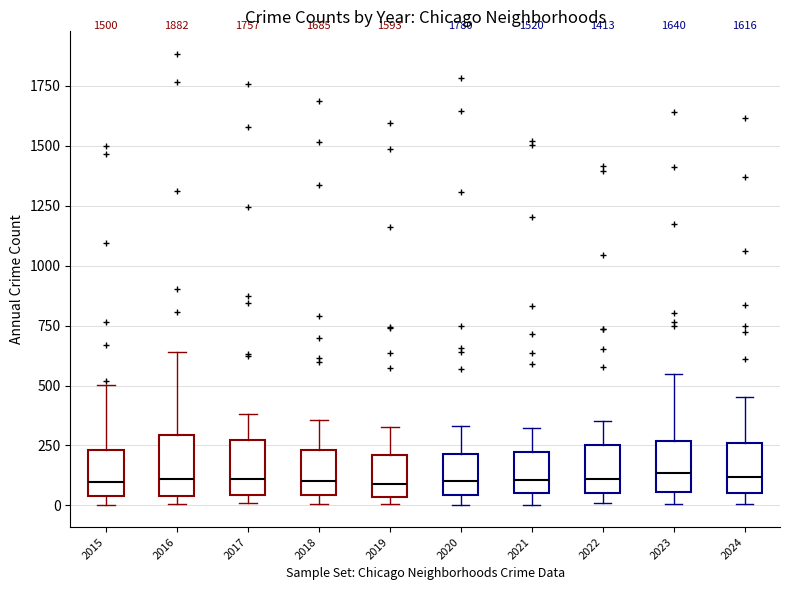

Where is the lower edge of the box at x = 2017 on the y-axis? The values are not printed on the chart, so give them approximately, as read against the axis.

50